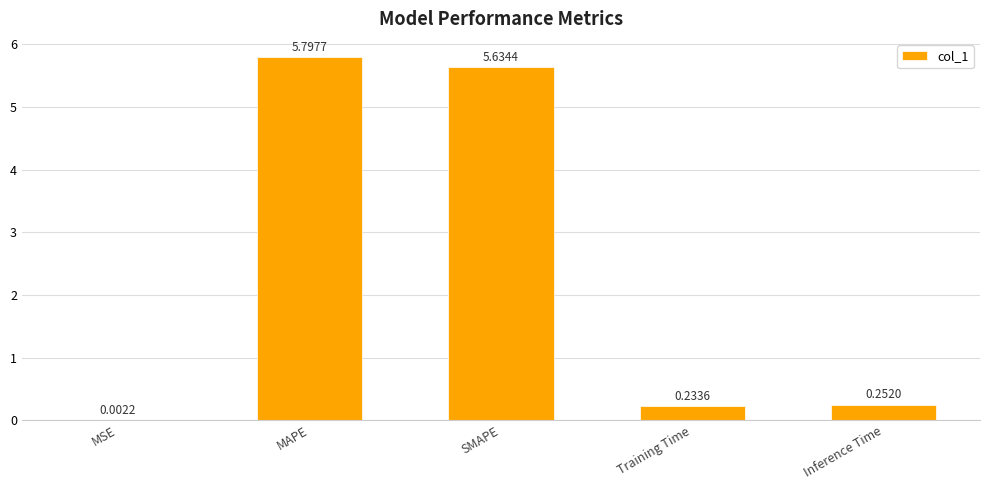

At which category does the chart reach its peak across all series?

MAPE